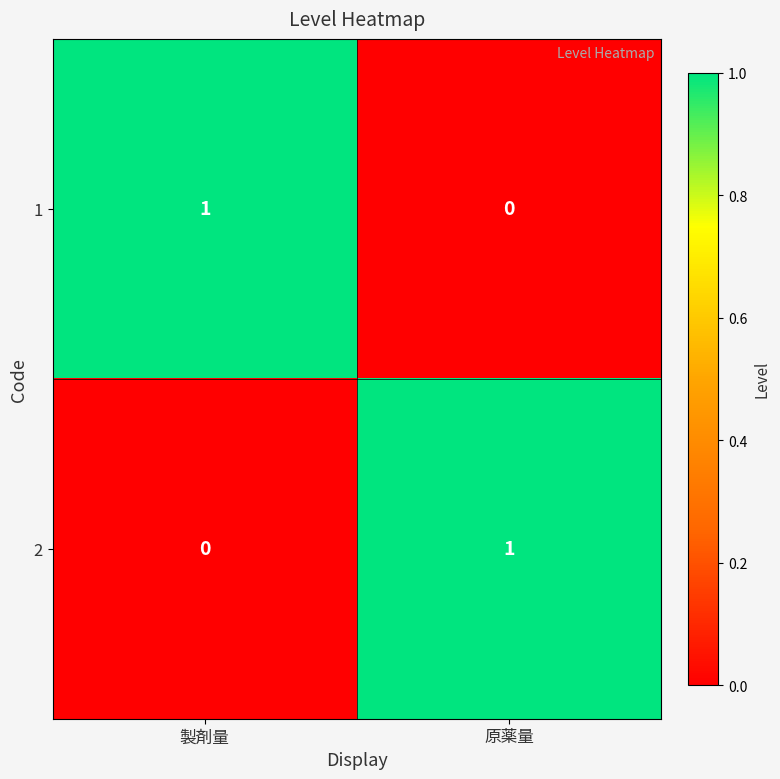

Is the value of 1 at 製剤量 greater than the value of 2 at 製剤量?

Yes